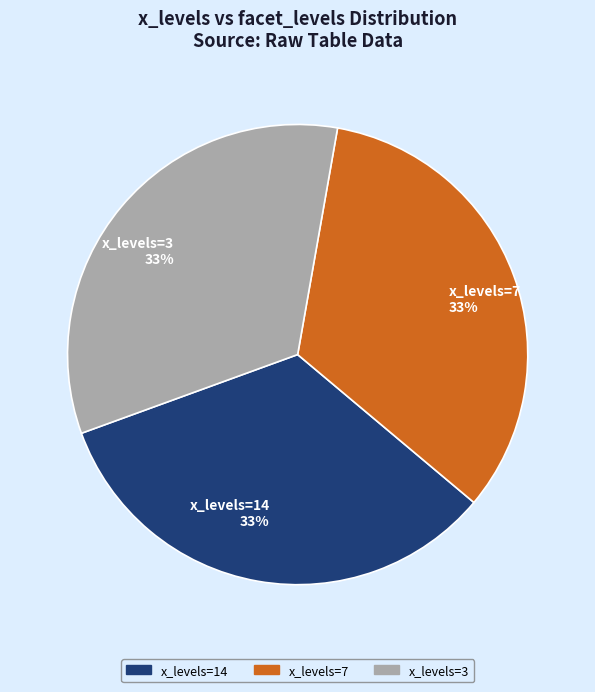

How many slices are in this pie chart?

3